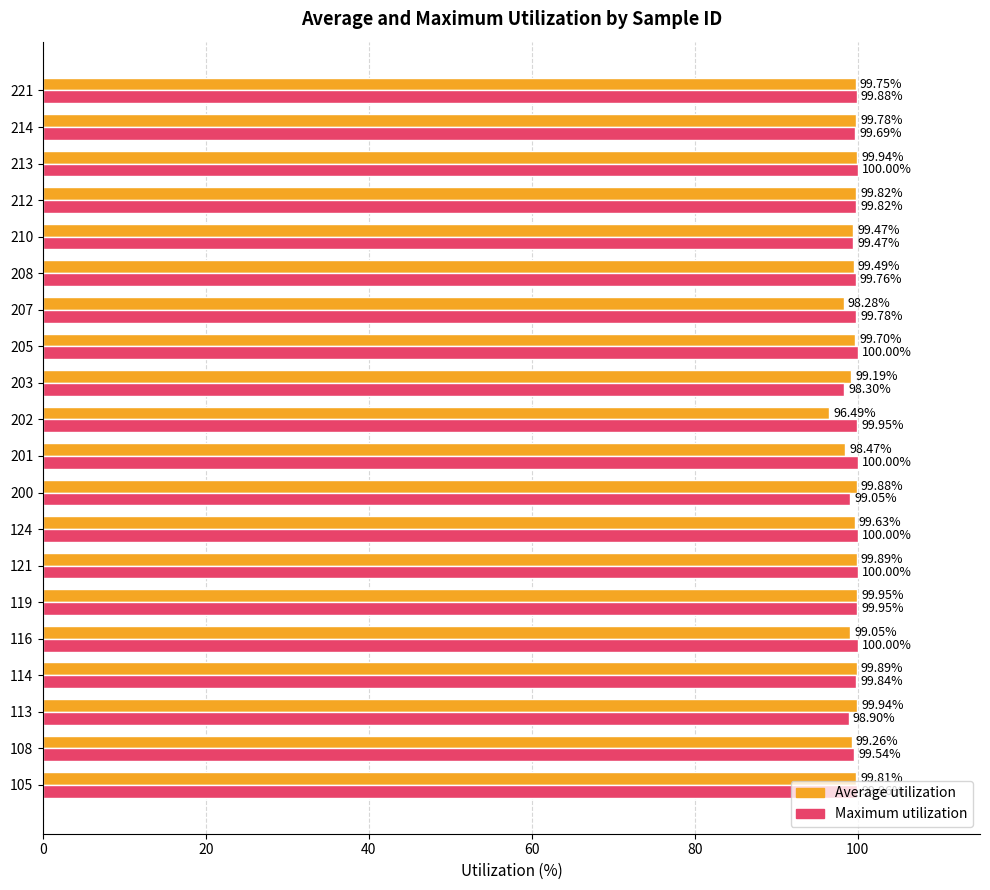

What is the average value of the Average utilization series?

99.4